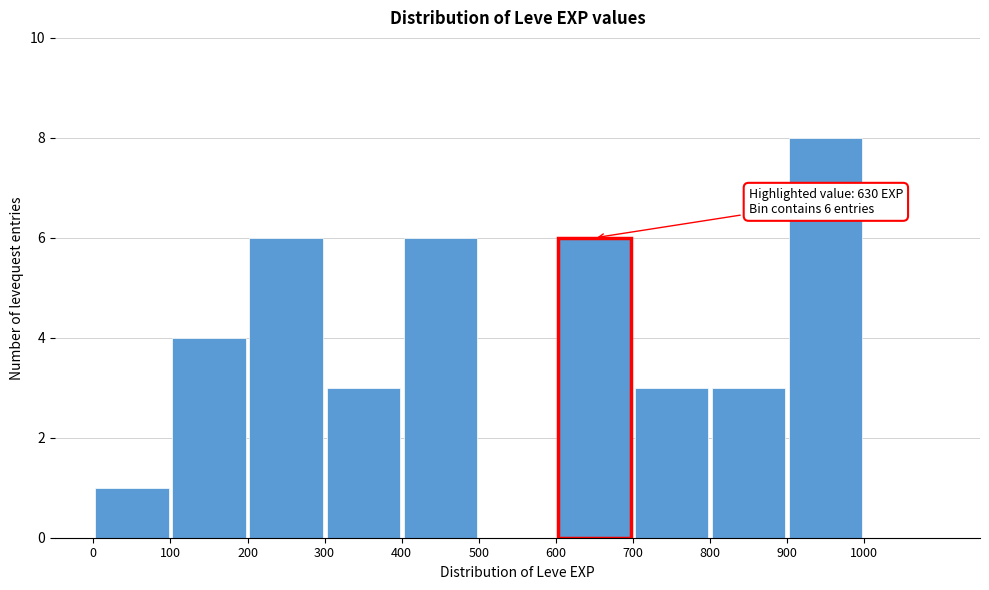

Over which range of the x-axis is the bar tallest?

900 to 1000